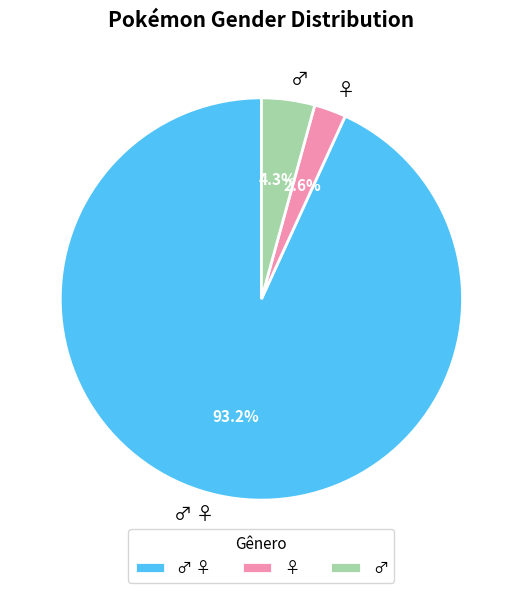

How much of the chart is everything except ♀?

97.4%